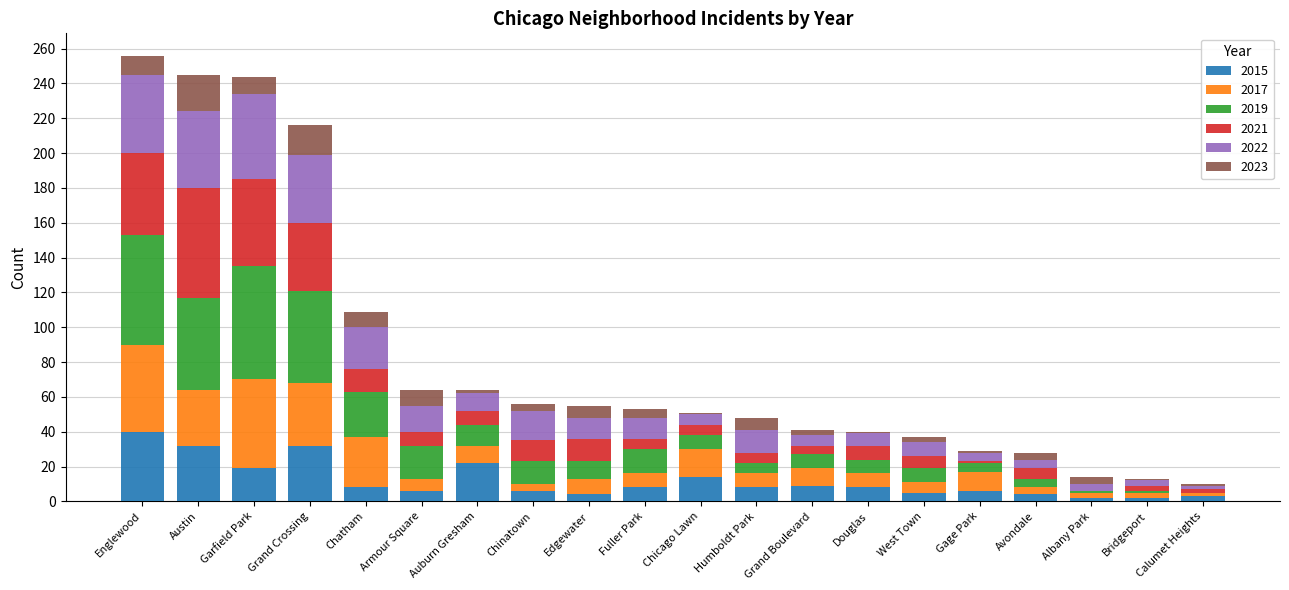

What is the sum of all 2015 values?

238